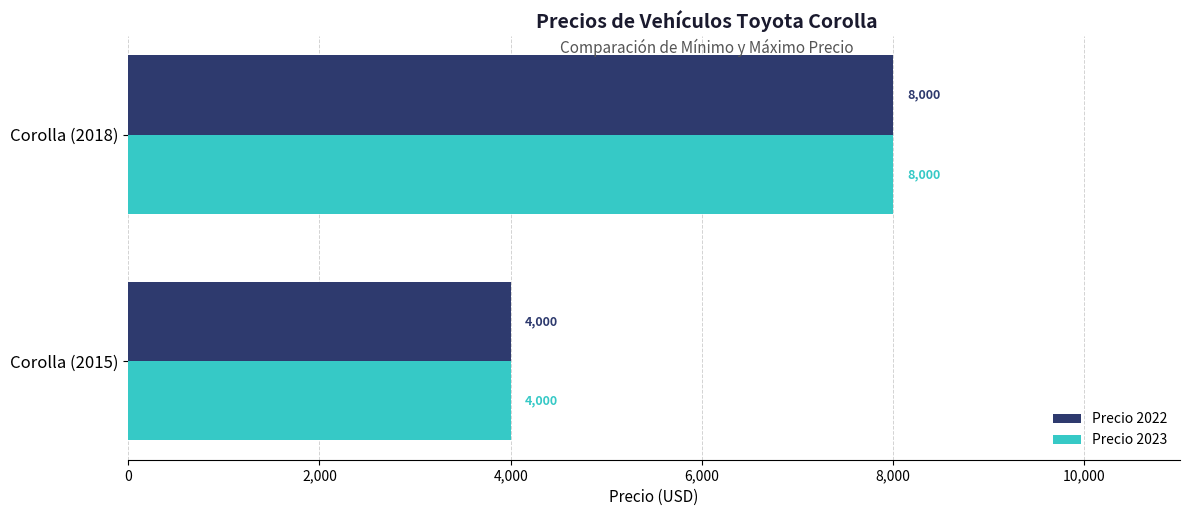

Is it true that Precio 2022 equals 1738 at Corolla (2015)?

False